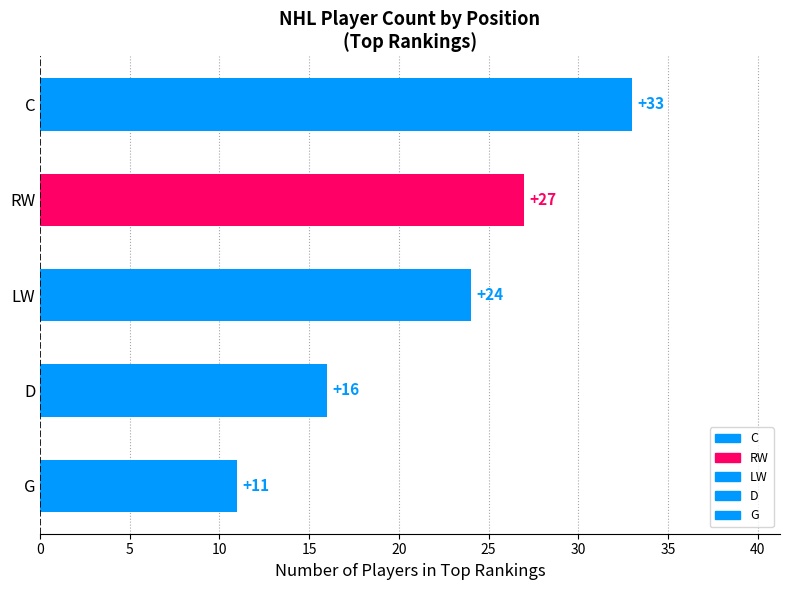

What is the value of the 2nd bar from the left?

27